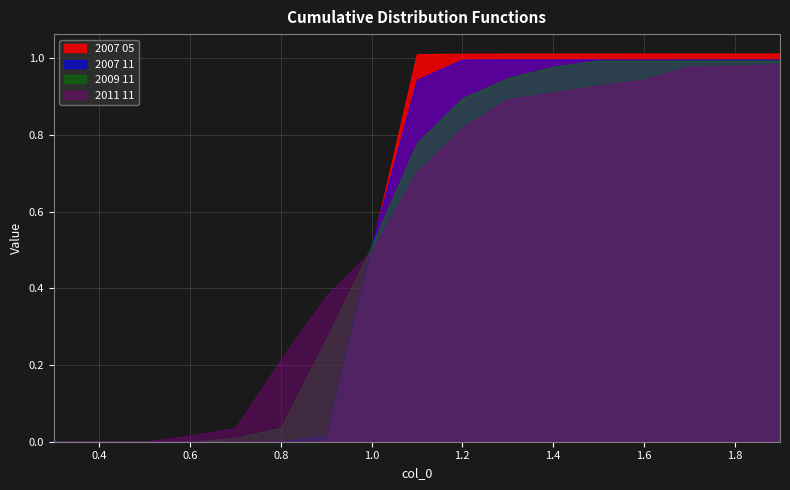

What is the label of the 13th point from the left?

1.5